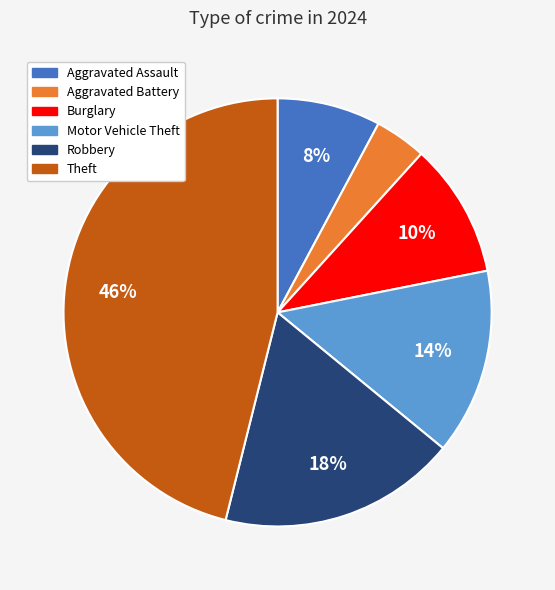

To the nearest percent, what is the average slice percentage?

17%